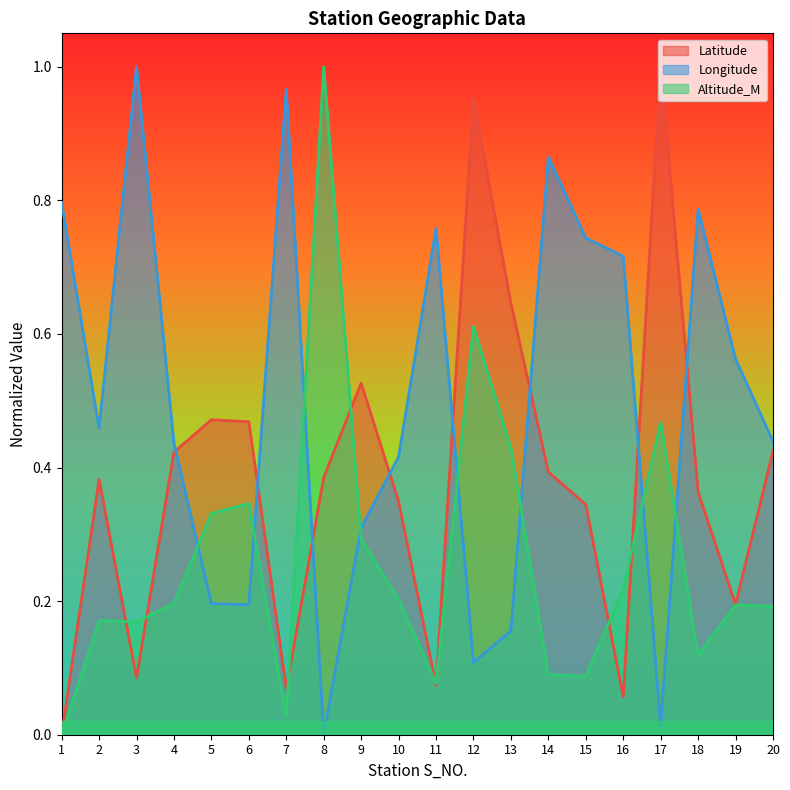

What is the spread (max minus min) of values at 2?

0.3